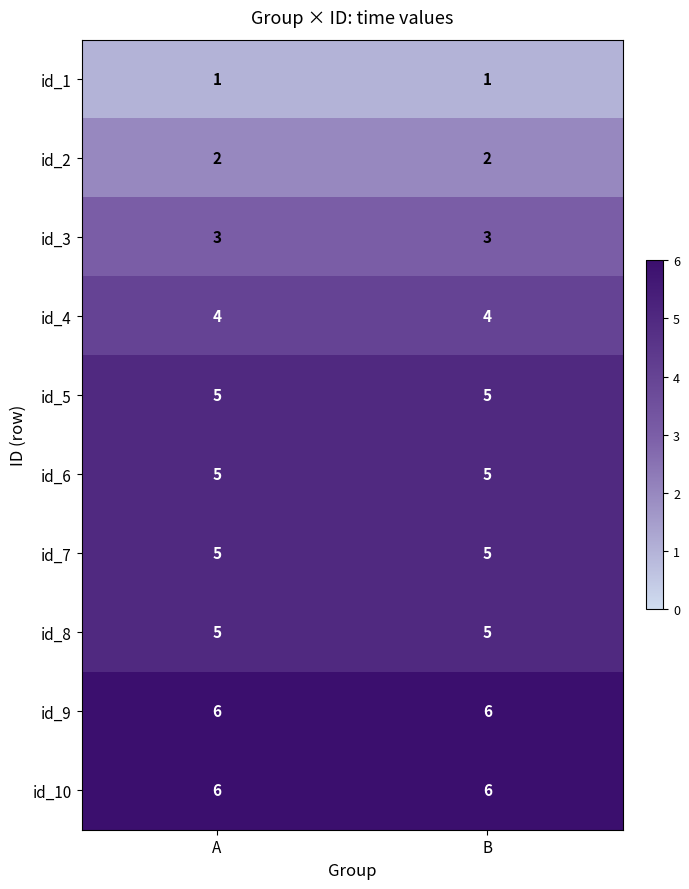

What is the total value across all series at B?

42